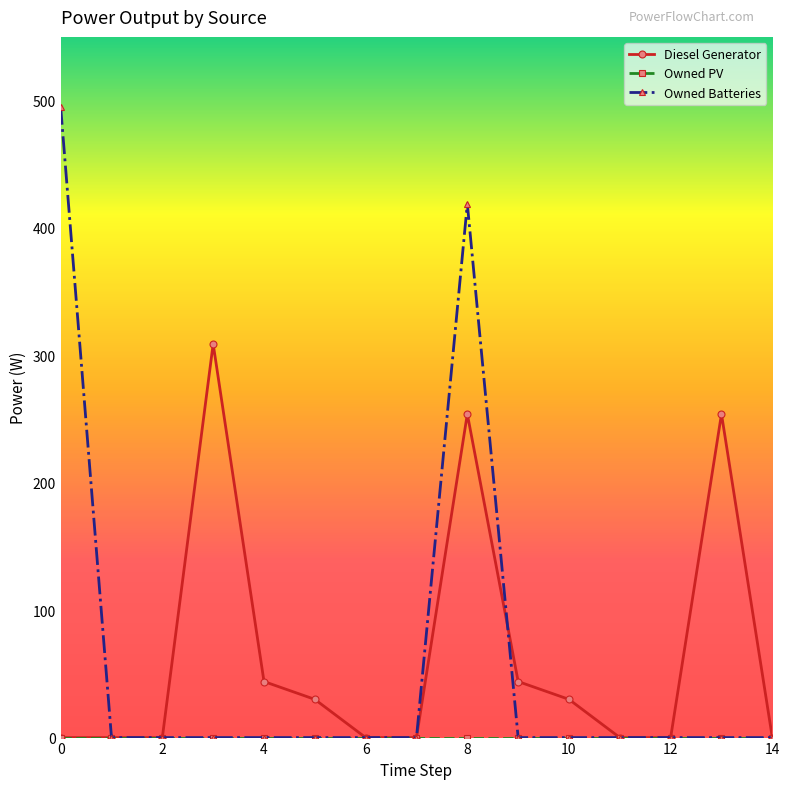

Does the chart display data point markers on the line(s)?

Yes